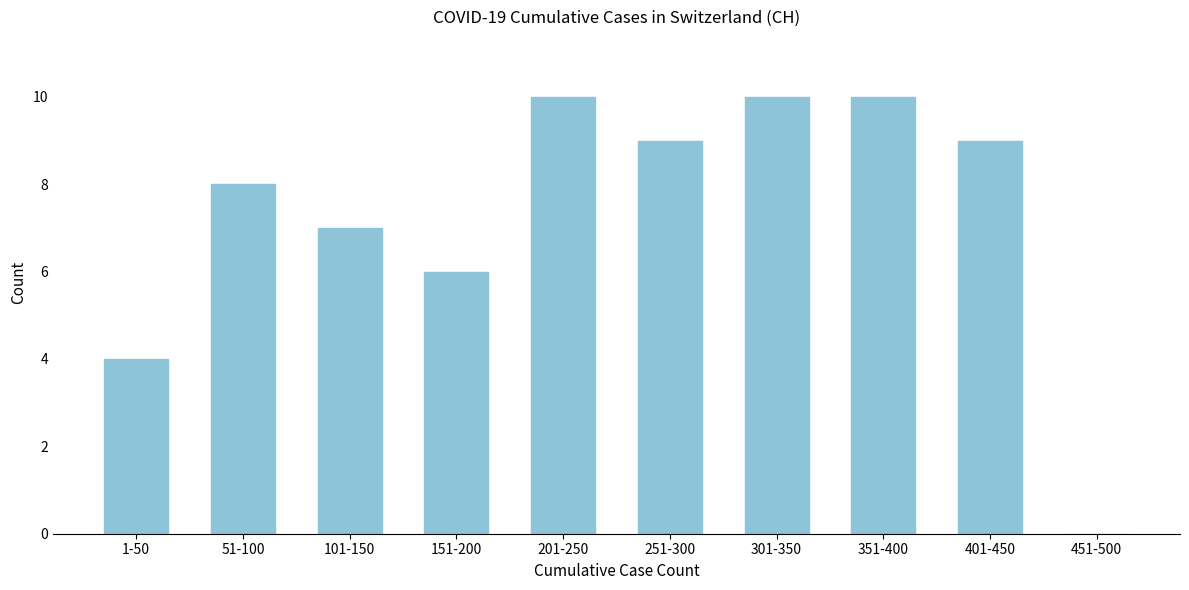

Reading left to right, list all the values displayed in this chart.

1-50=4	51-100=8	101-150=7	151-200=6	201-250=10	251-300=9	301-350=10	351-400=10	401-450=9	451-500=0